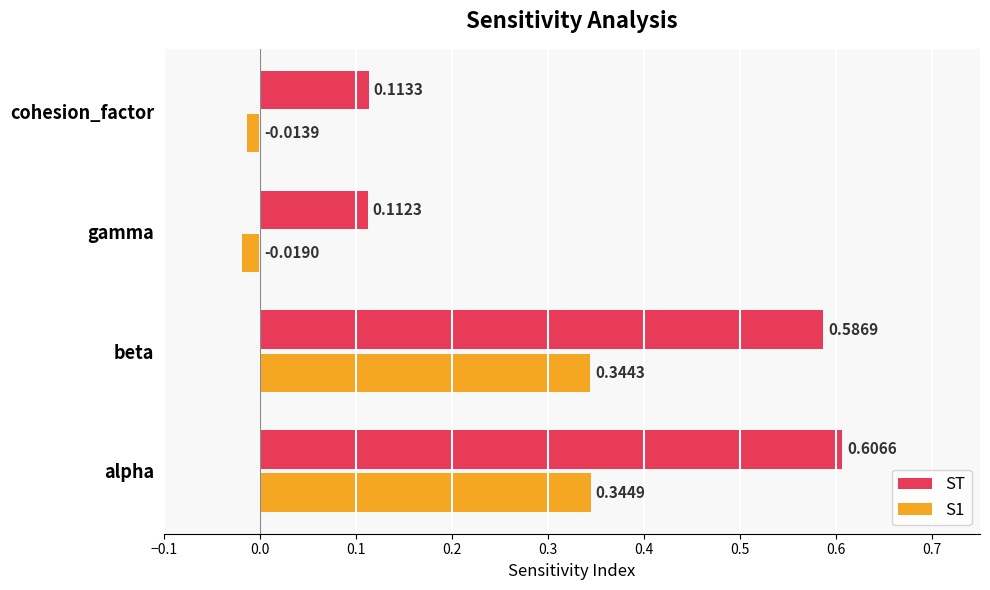

Which category has the highest value in the S1 series?

alpha